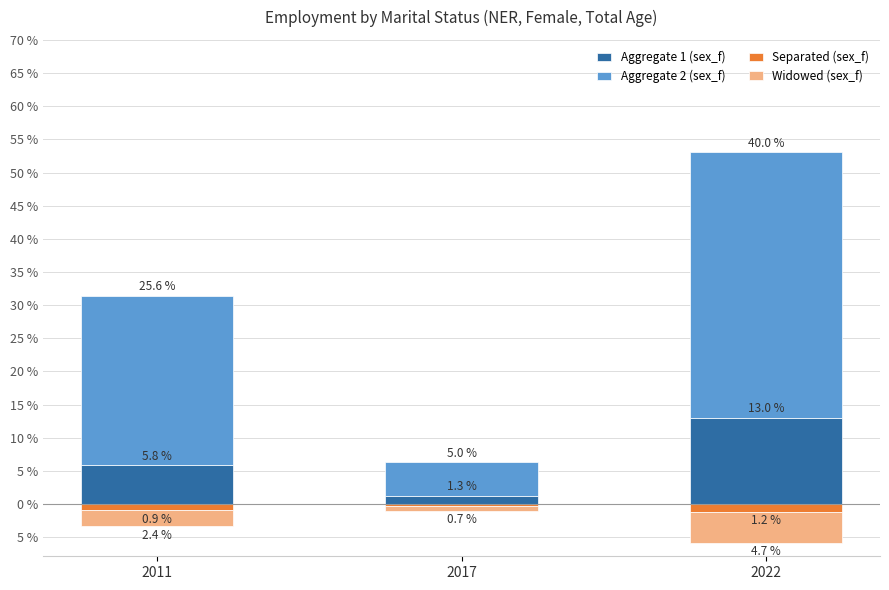

How many groups of bars are there?

3